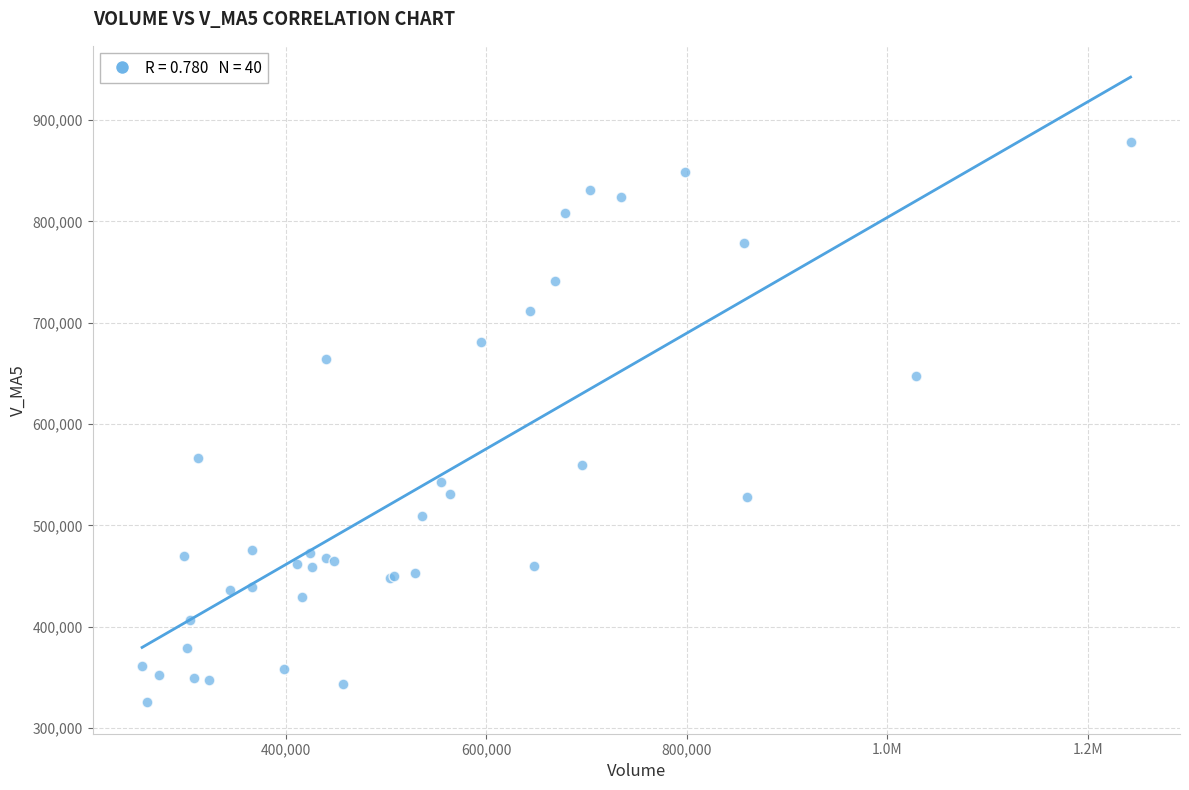

What Y value in the scatter plot is closest to 601723?

566842.6